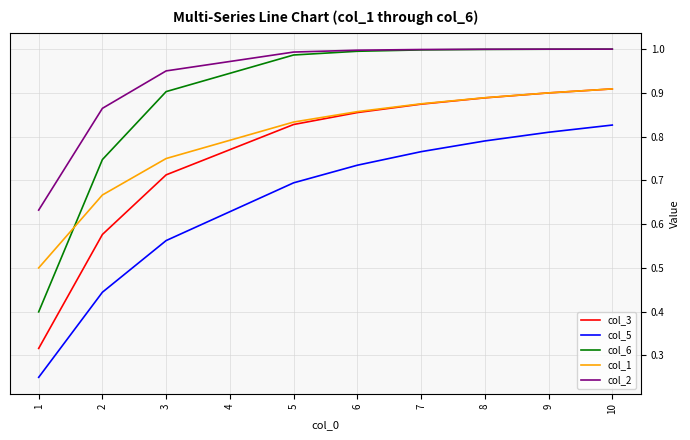

The value of col_1 at 2 is 0.4. True or false?

False